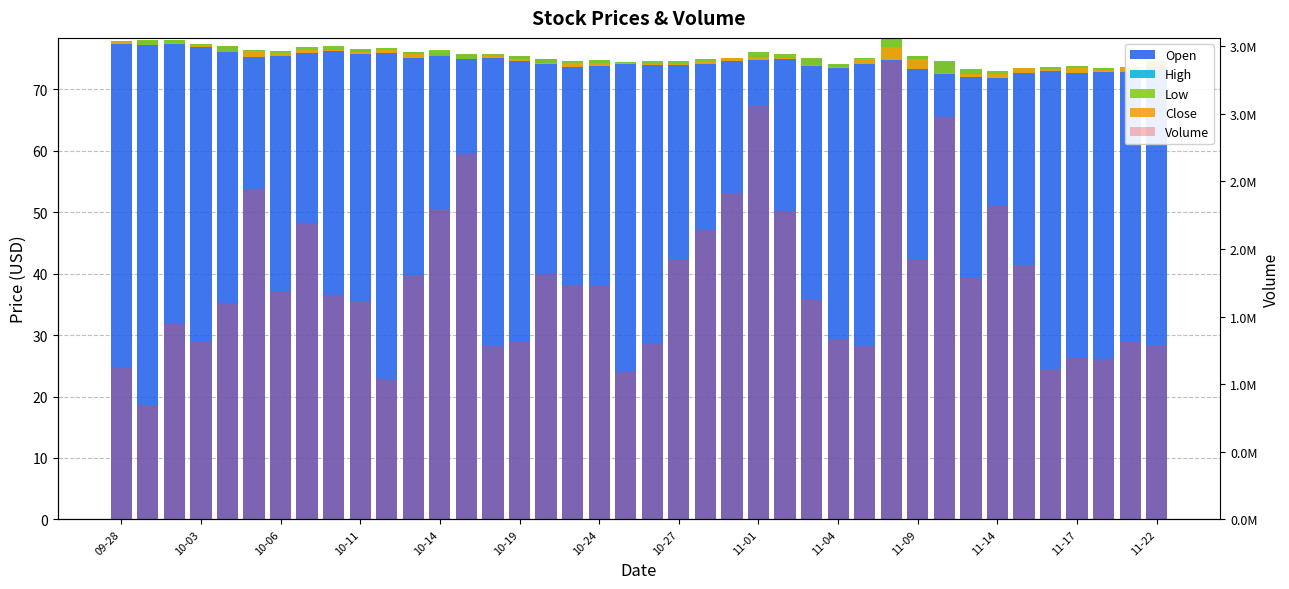

What are all the series names shown in the legend?

Open, High, Low, Close, Volume